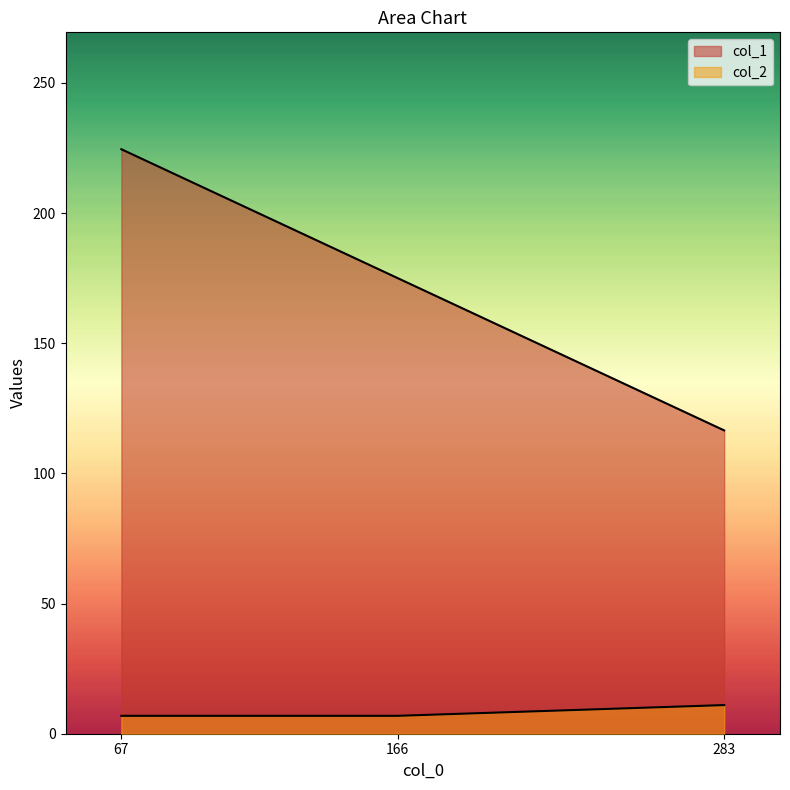

How many lines are shown in the chart?

2